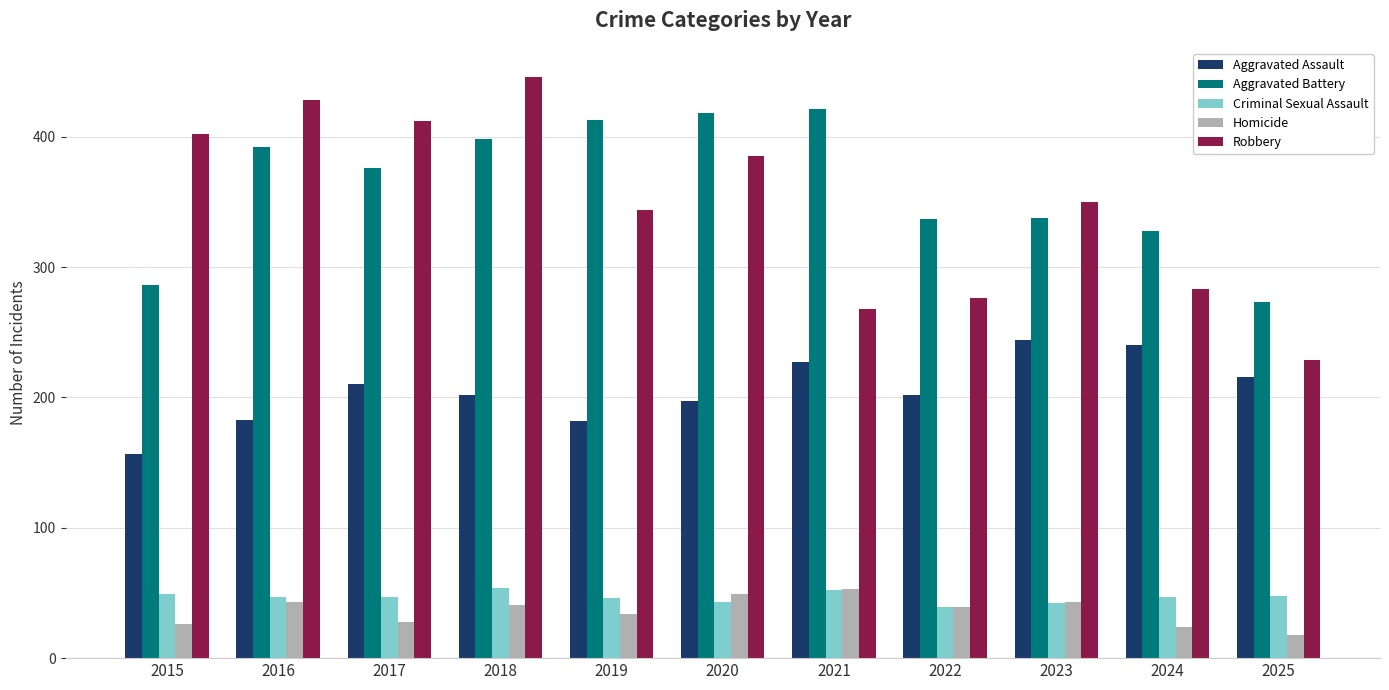

What is the greatest value displayed?

446